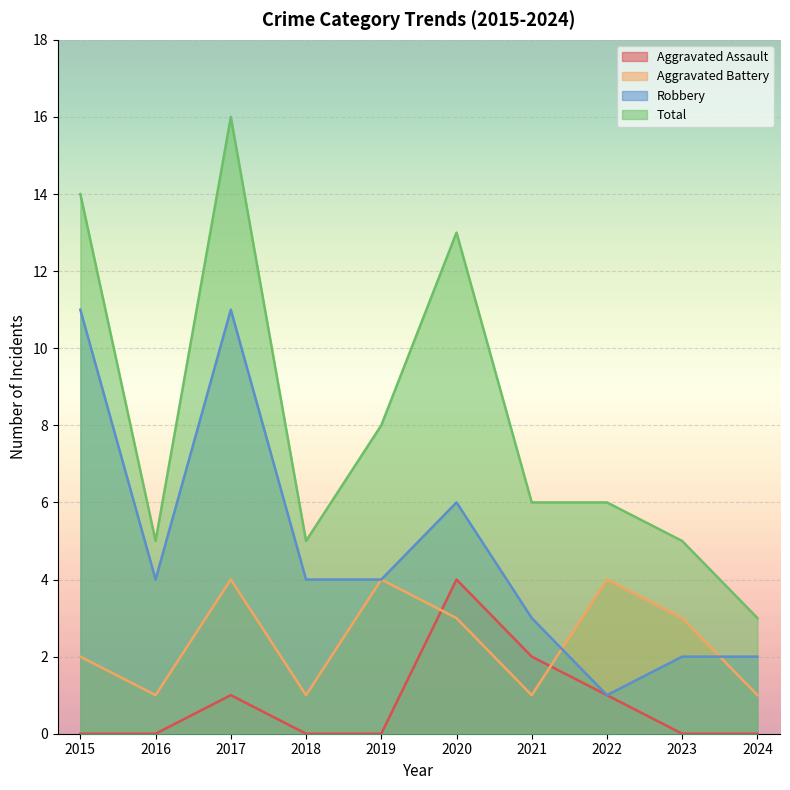

Rank the series by their maximum value, from lowest to highest.

Aggravated Assault, Aggravated Battery, Robbery, Total